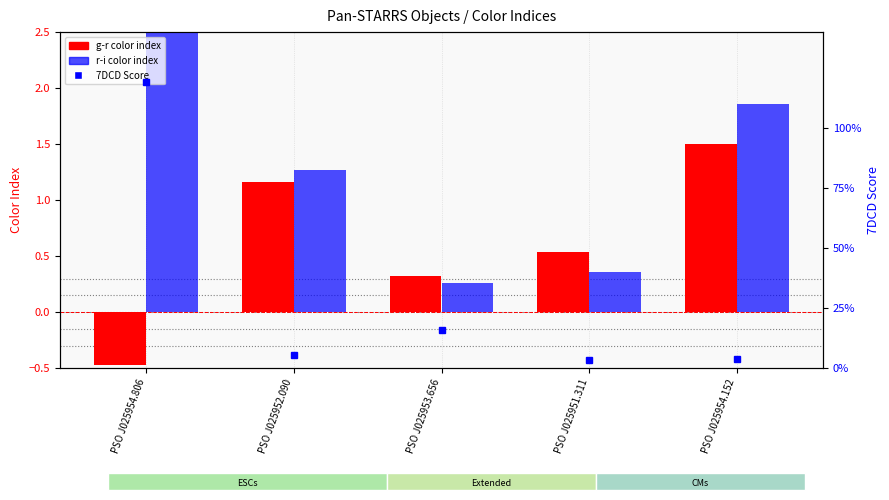

Reading left to right, list all the values displayed in this chart.

g-r color index: PSO J025954.806=-0.5	PSO J025952.090=1.2	PSO J025953.656=0.3	PSO J025951.311=0.5	PSO J025954.152=1.5
r-i color index: PSO J025954.806=2.9	PSO J025952.090=1.3	PSO J025953.656=0.3	PSO J025951.311=0.4	PSO J025954.152=1.9
7DCD Score: PSO J025954.806=119.3	PSO J025952.090=5.4	PSO J025953.656=15.8	PSO J025951.311=3.5	PSO J025954.152=4.0